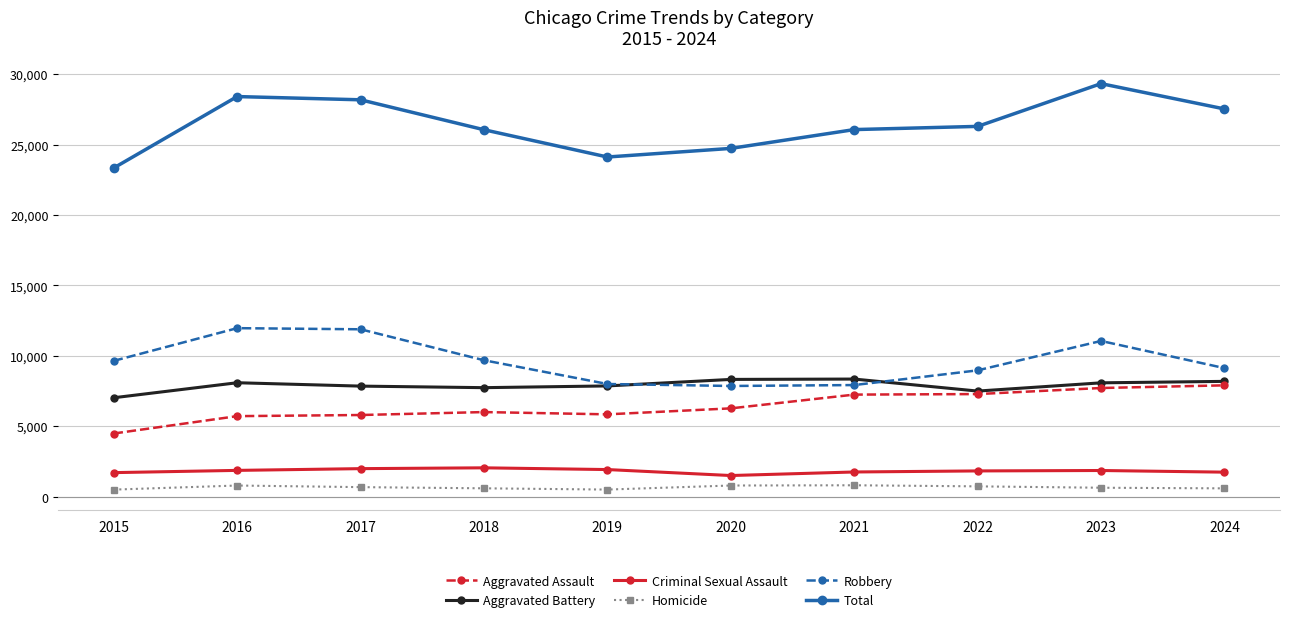

What is the highest value of the Criminal Sexual Assault series?

2043